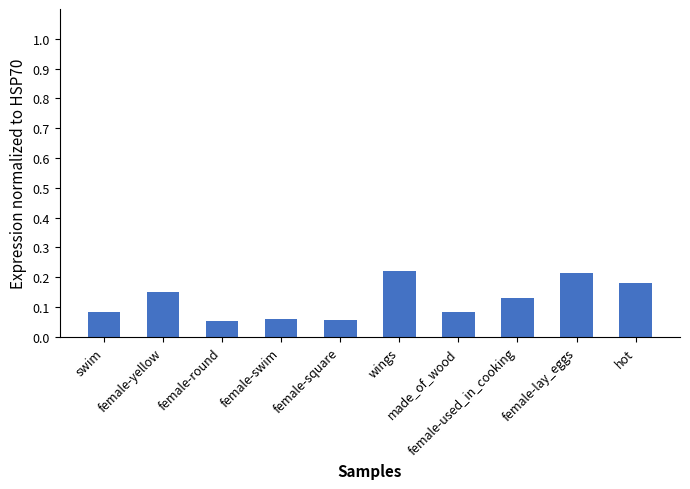

What position from the left is female-lay_eggs?

9